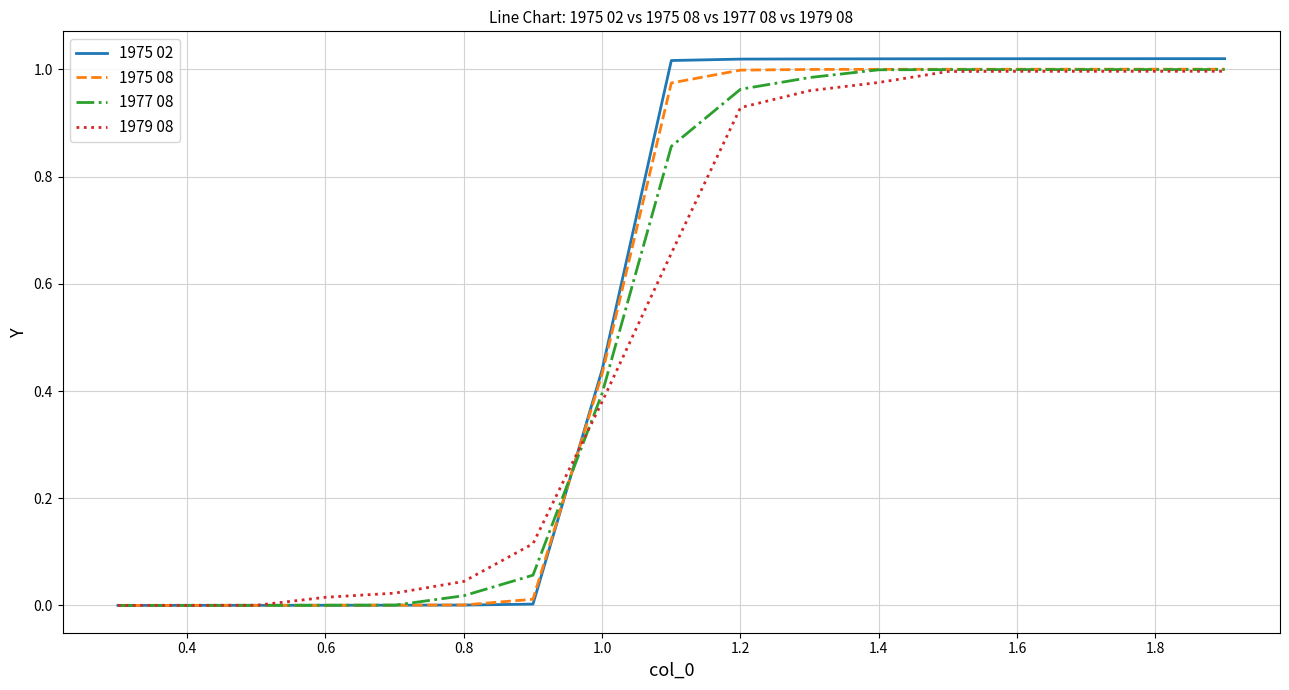

Which series has the widest spread of values?

1975 02